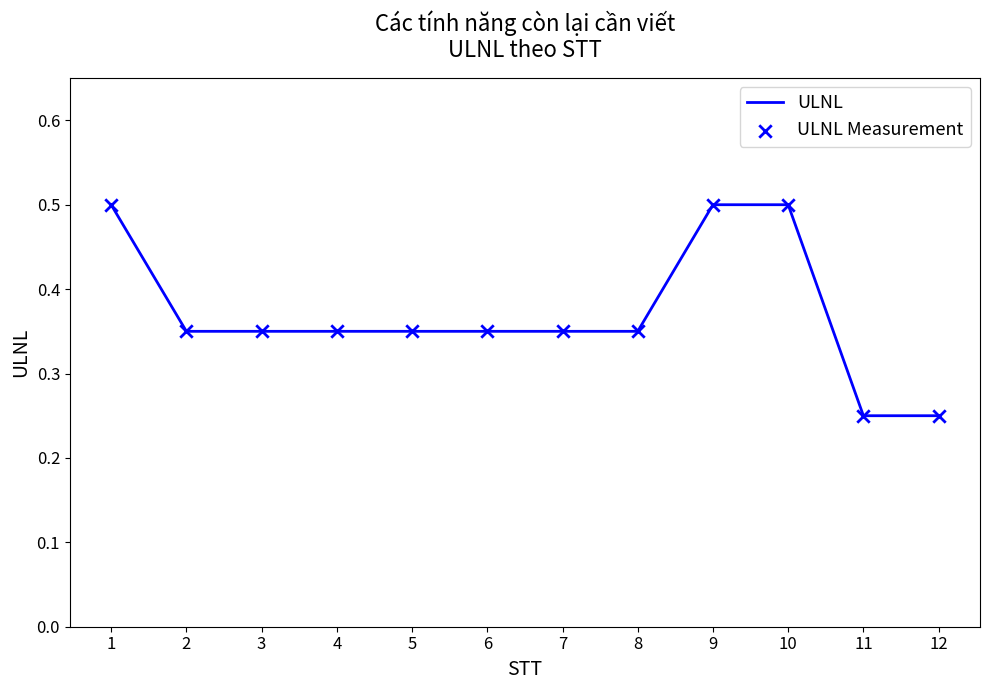

The chart shows a value of 0.6 at 2. True or false?

False